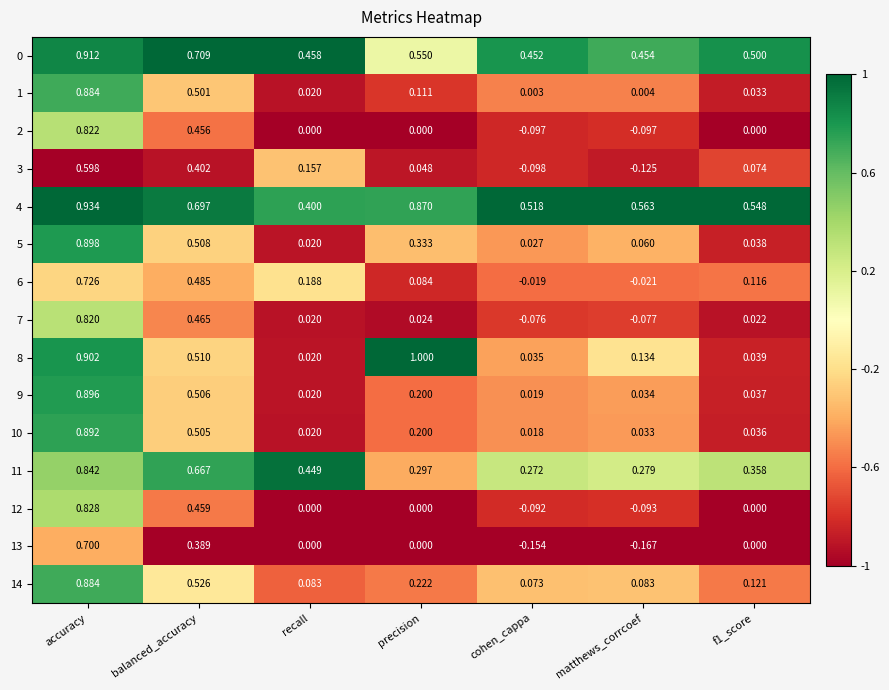

At which label does 6 first exceed 0?

accuracy